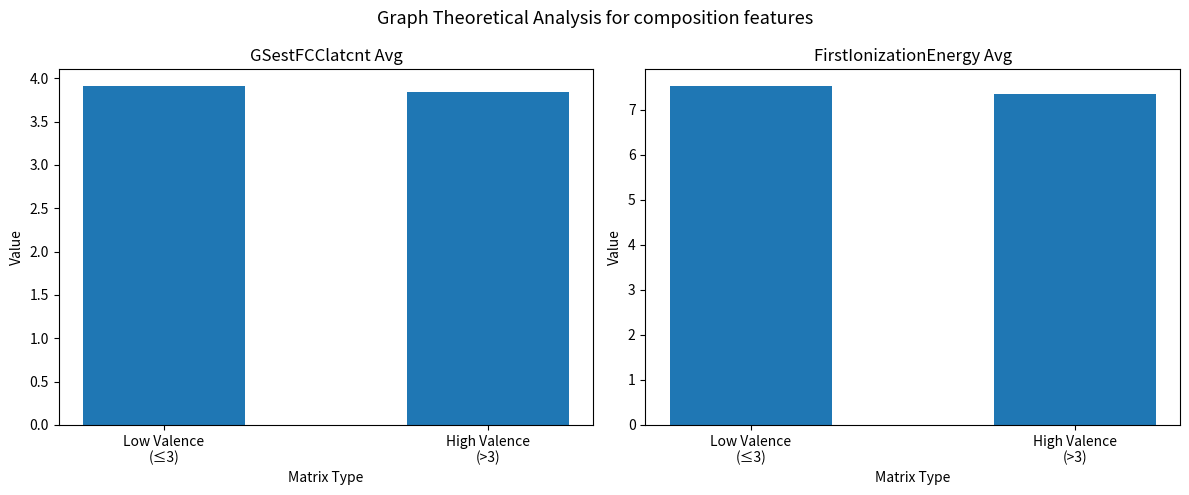

List the series in order of their peak value, highest first.

FirstIonizationEnergy_composition_average, GSestFCClatcnt_composition_average